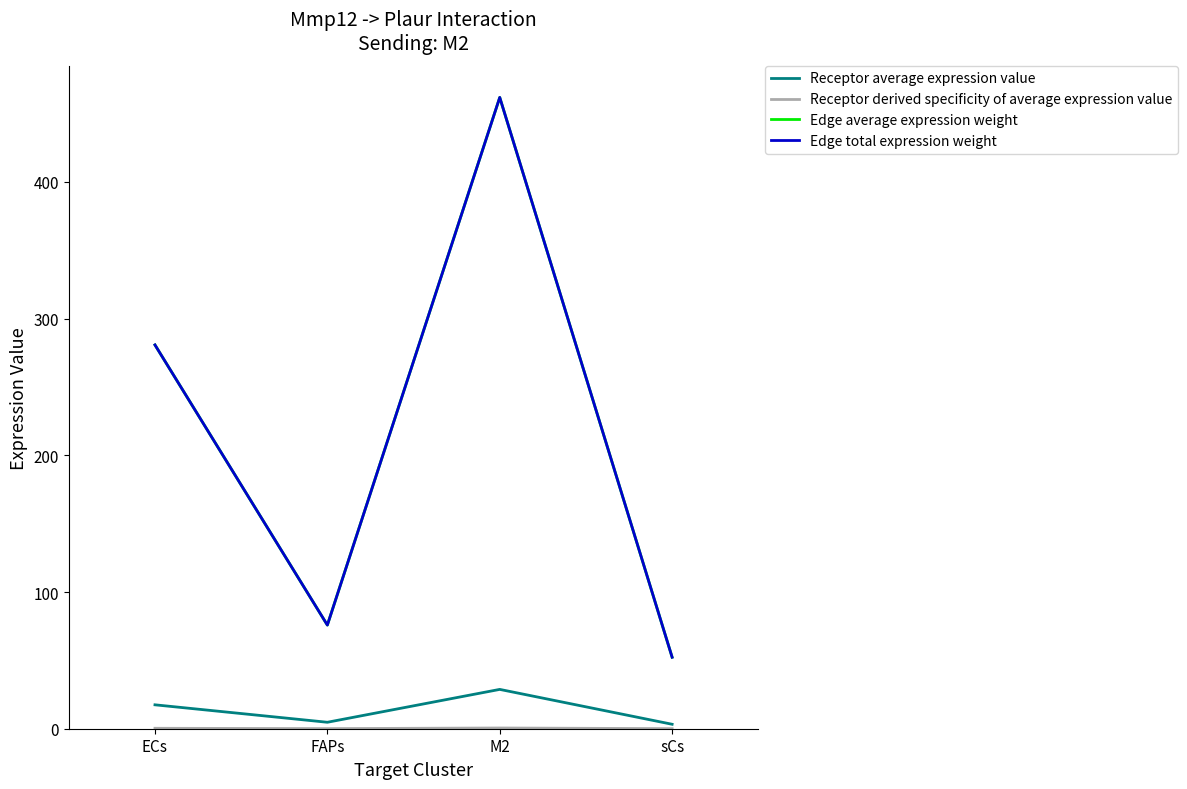

What is the sum of all Receptor derived specificity of average expression value values?

1.0